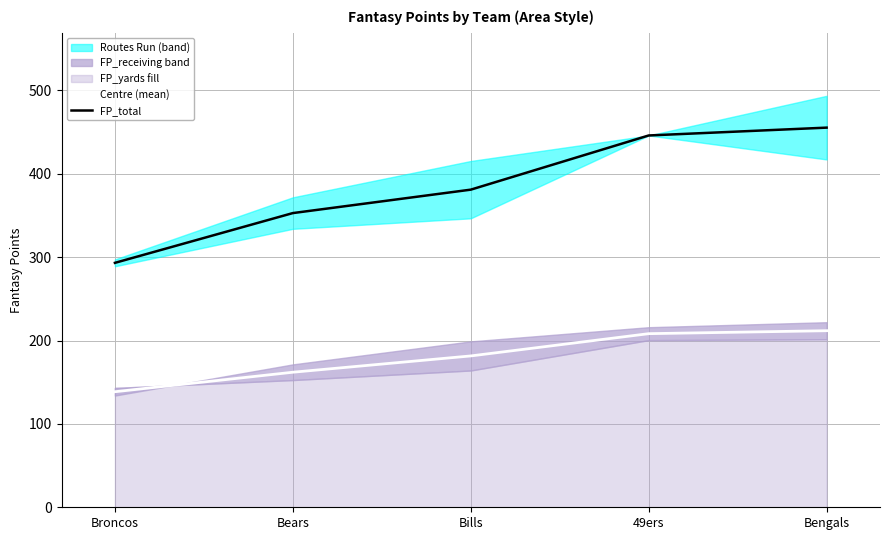

Is it true that FP_total equals 487.5 at Bears?

False